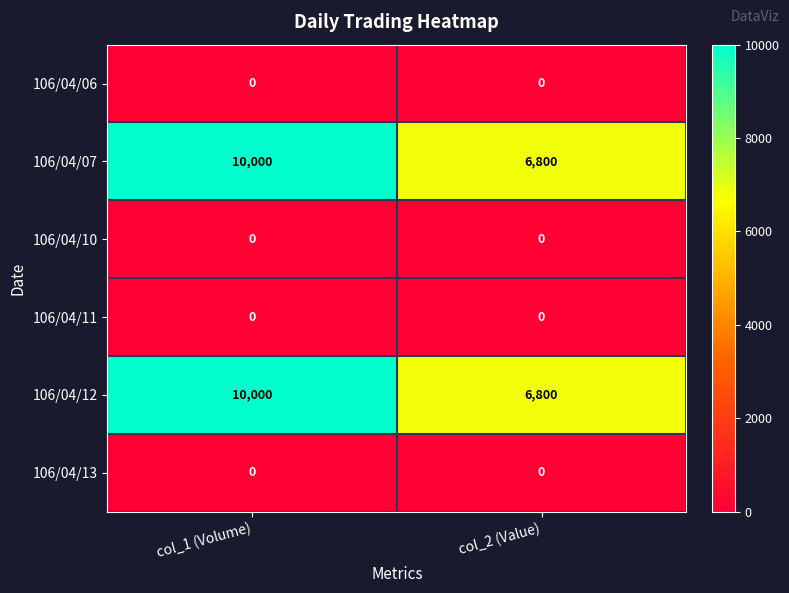

Count the number of data series in this chart.

6